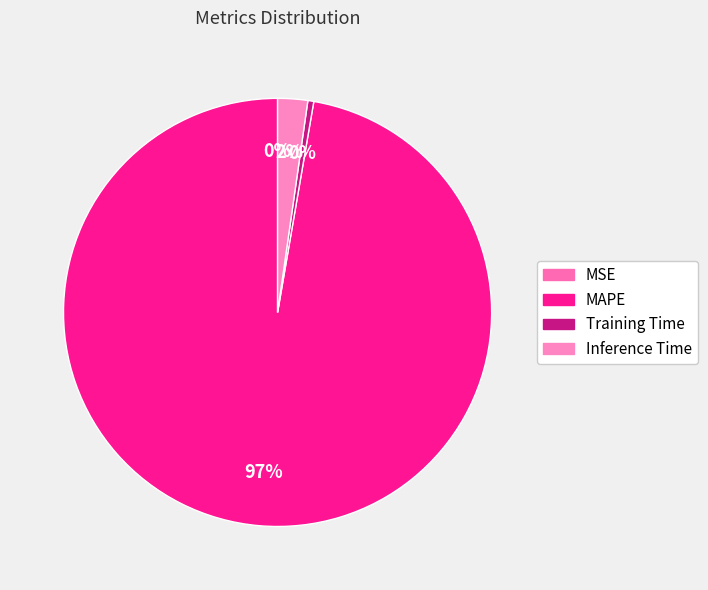

How much of the chart is everything except MSE?

100.0%